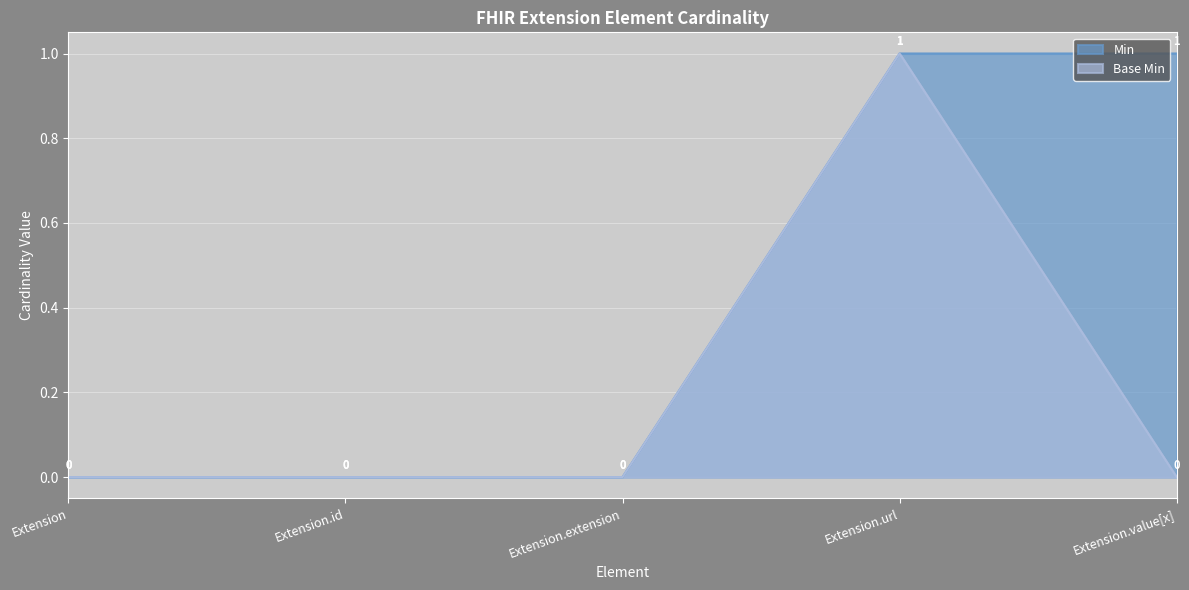

The Base Min series shows 0 at Extension.value[x]. True or false?

True